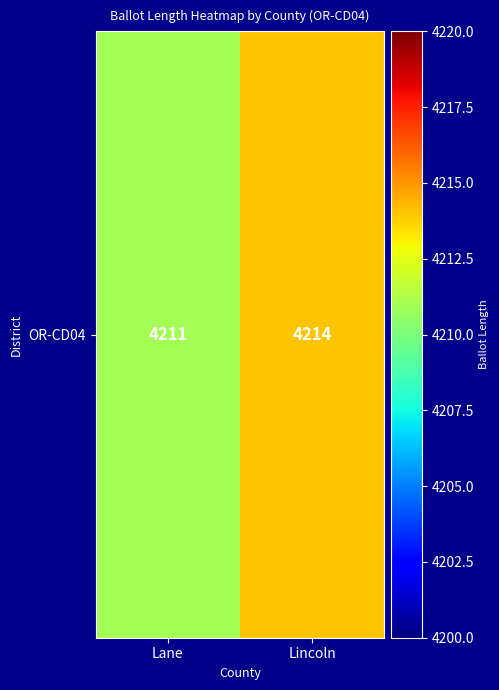

The value at Lane is 7429. True or false?

False